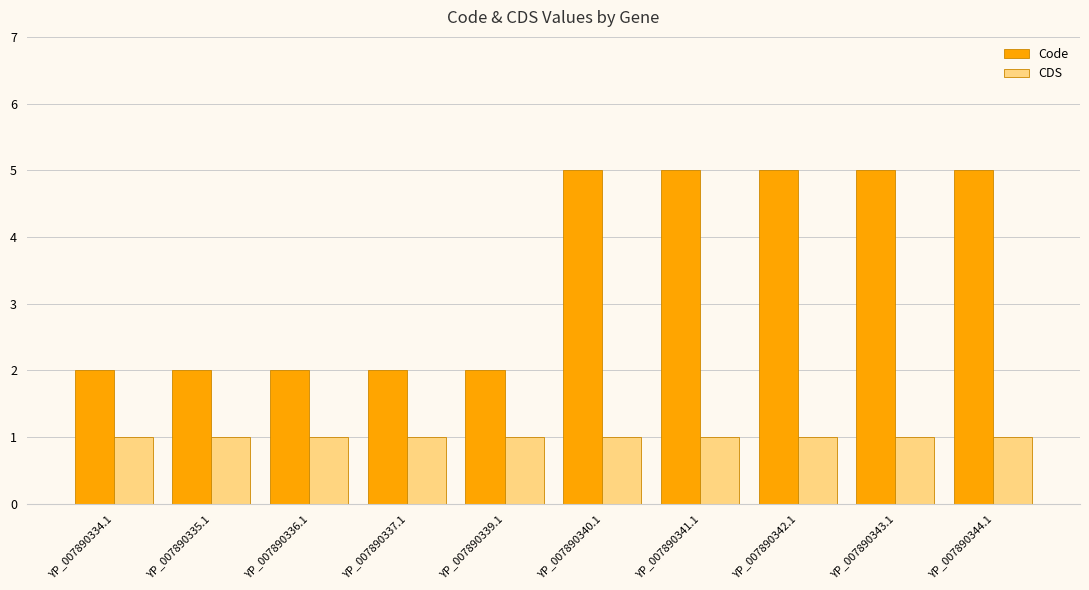

What is the average value of the Code series?

4